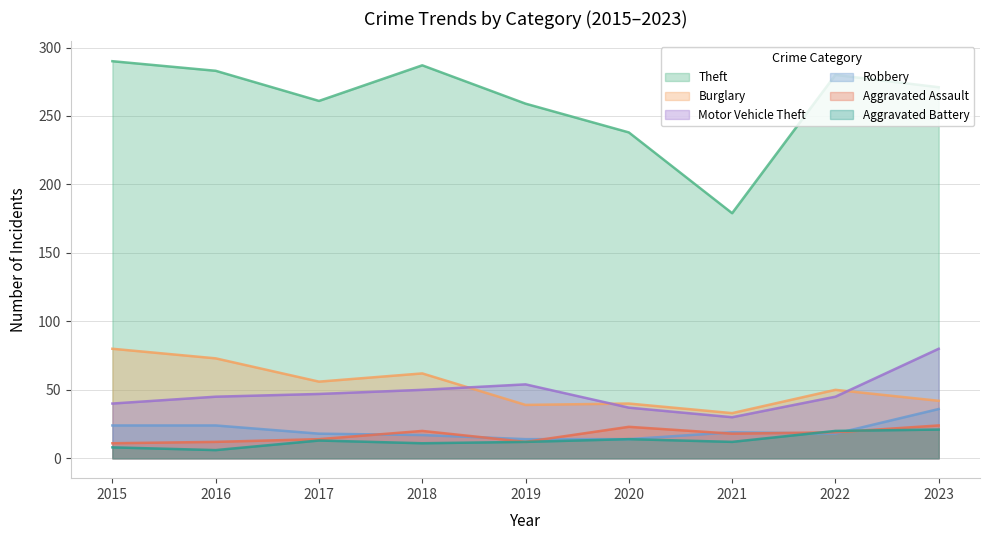

Which series changed the most between 2016 and 2022?

Burglary